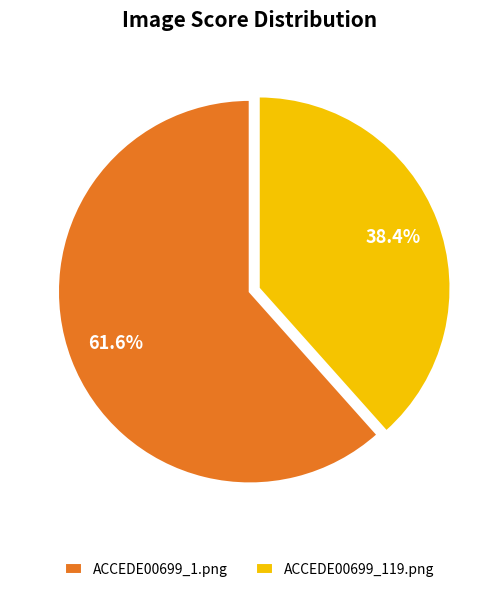

What percentage is the ACCEDE00699_119.png slice, to the nearest percent?

38%